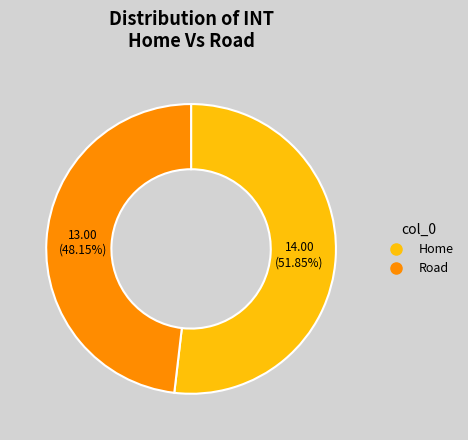

Does Home account for over 50% of the chart?

Yes